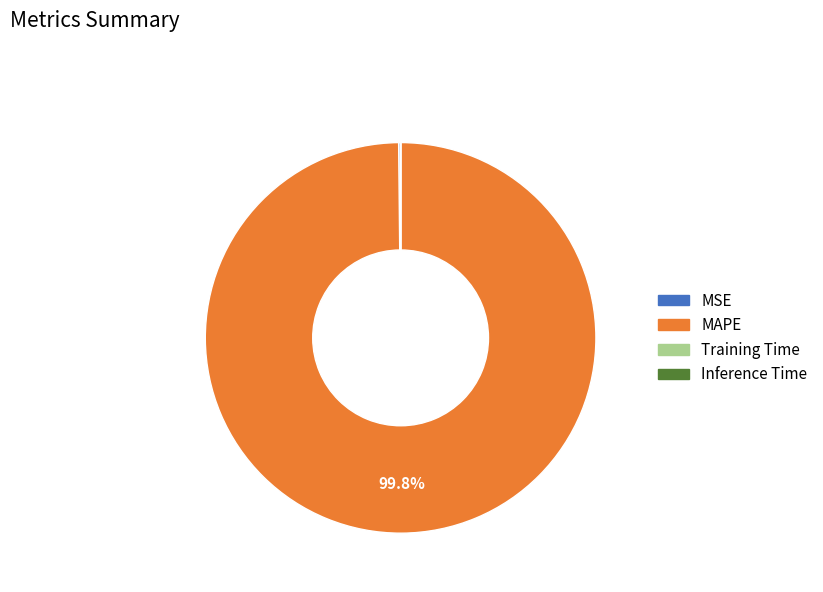

To the nearest percent, what is the average slice percentage?

25%